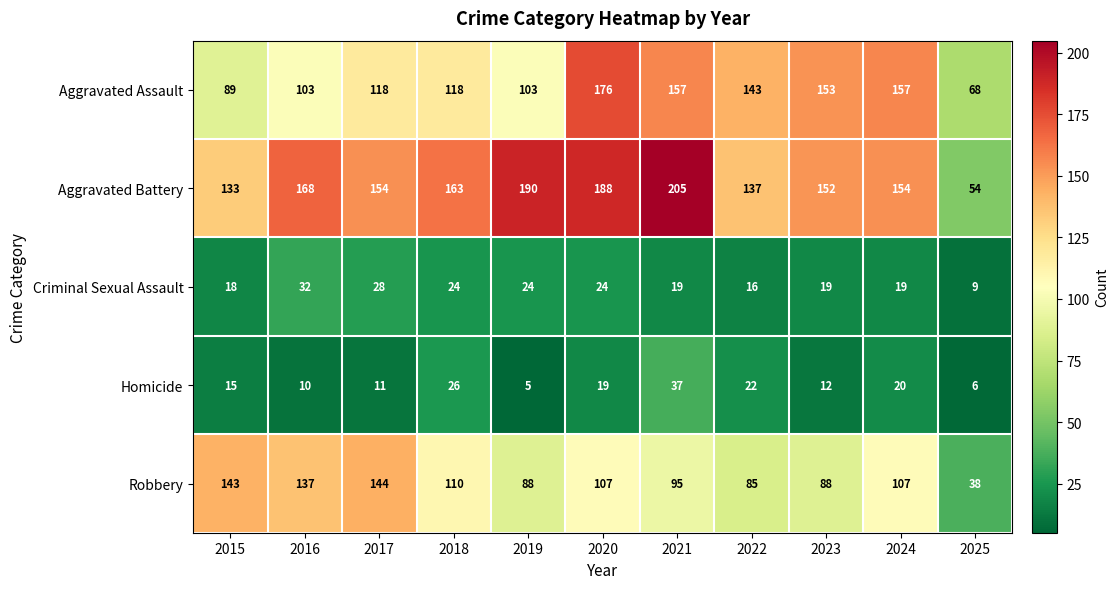

At how many categories does at least one series exceed 160?

5